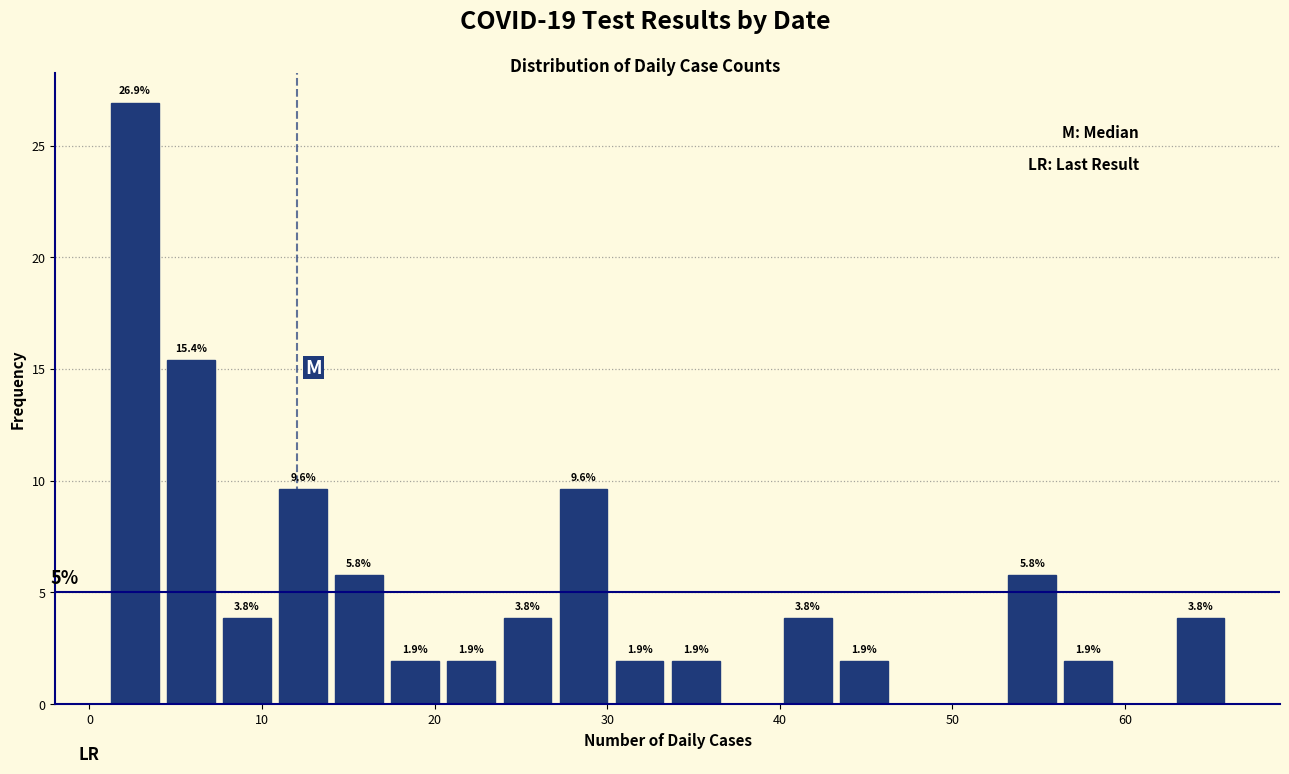

Around what value on the x-axis is the tallest bar? Give the approximate position of its centre, as read against the axis.

3